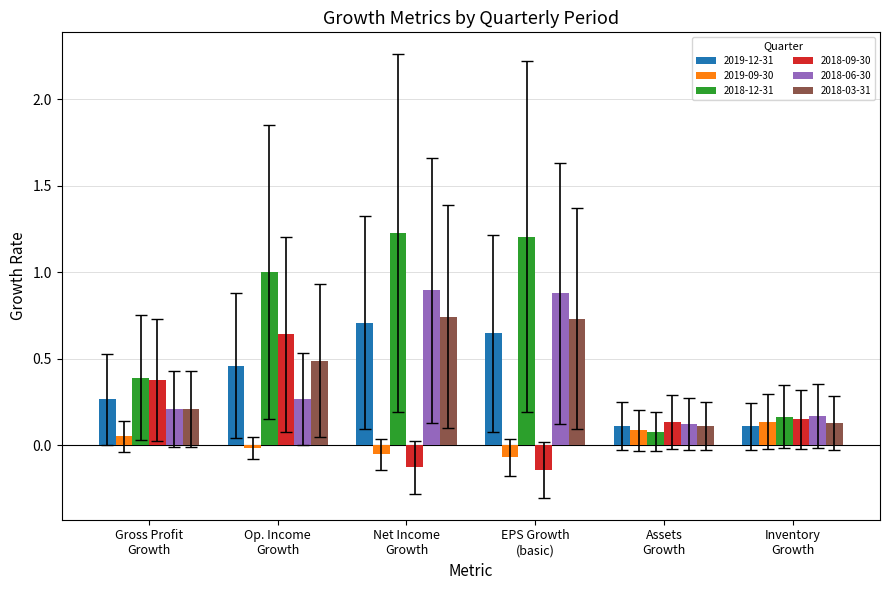

Which series has the largest total across all categories?

2018-12-31